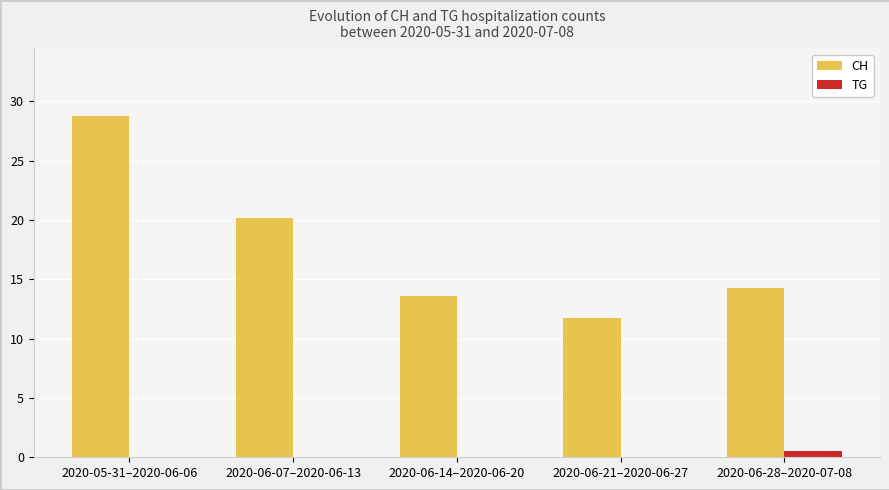

Which series has the widest spread of values?

CH